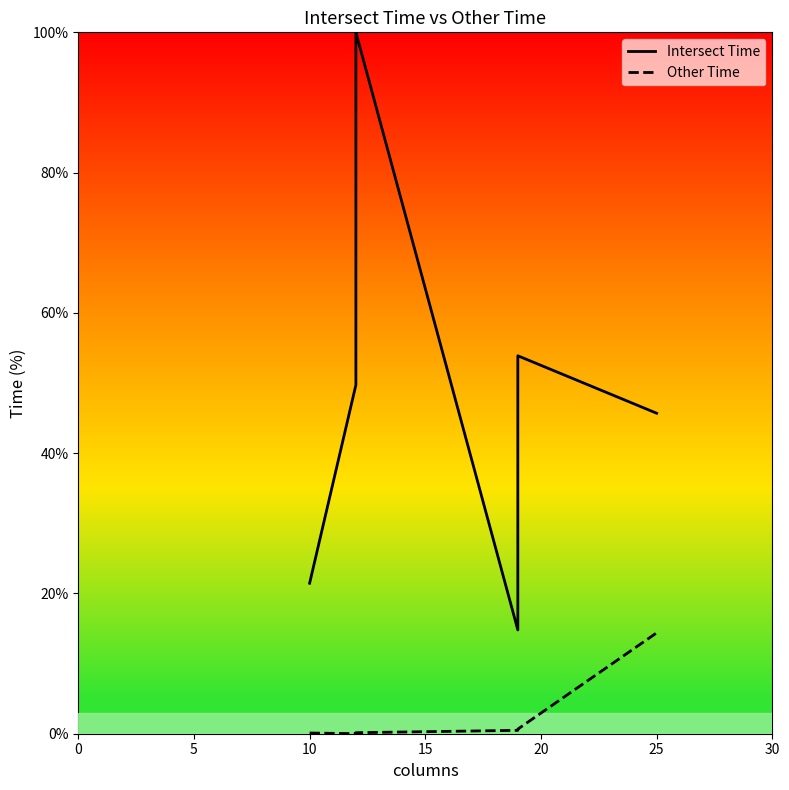

Rank the series by their maximum value, from lowest to highest.

Other Time, Intersect Time